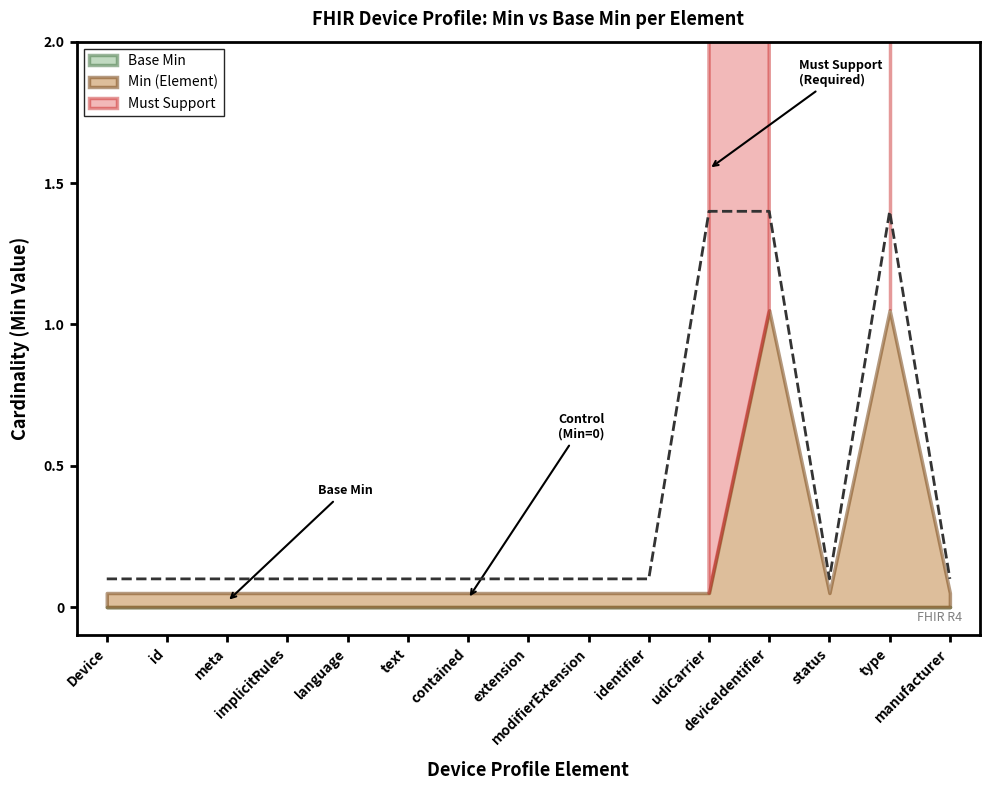

Is the value of Base Min at Device.text greater than the value of Must Support (Min=1) at Device.language?

No